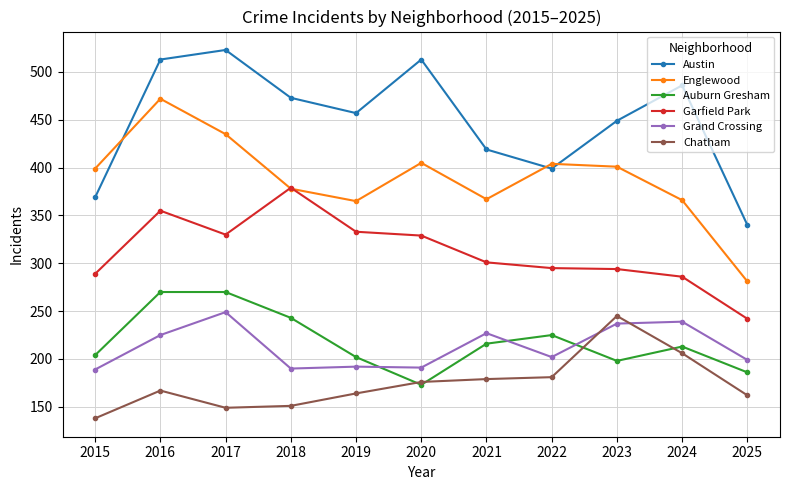

How many data points does each series have?

11